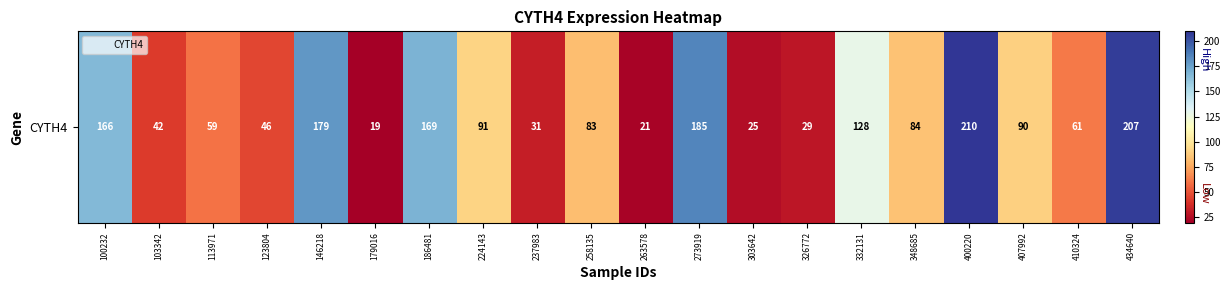

What is the sum of all values?

1926.5